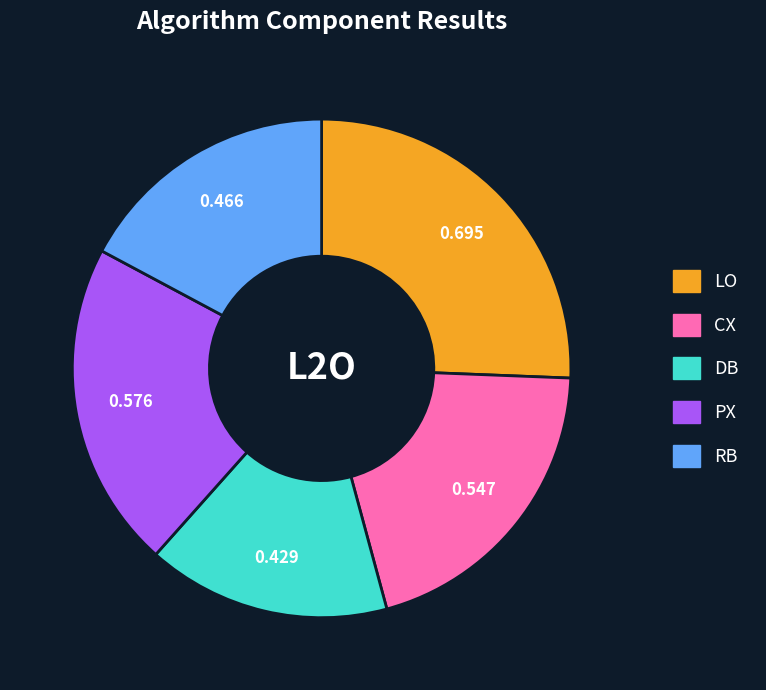

Combined, do RB and PX account for over 50%?

No